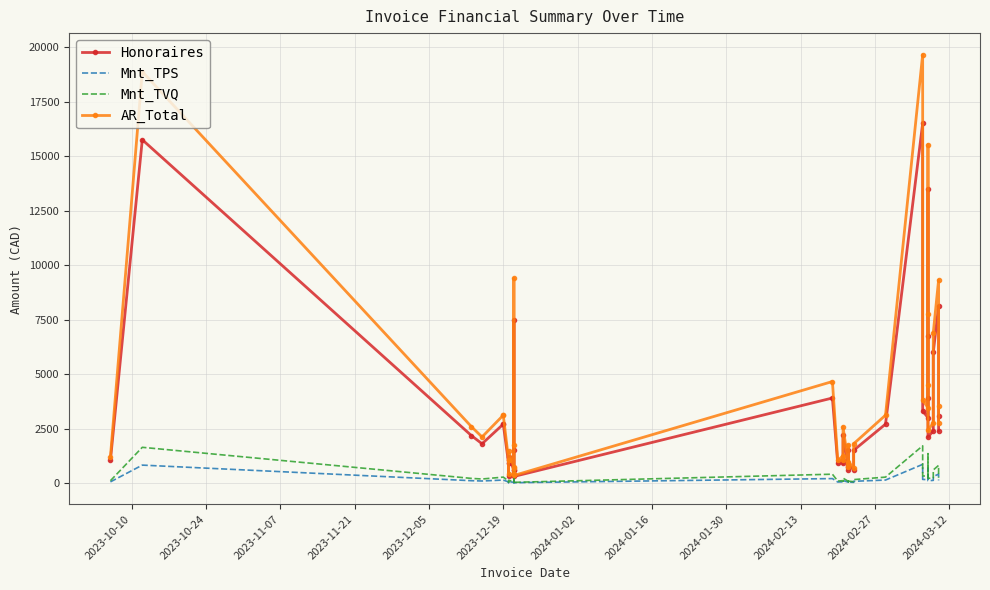

What is the average value of the Mnt_TPS series?

164.2